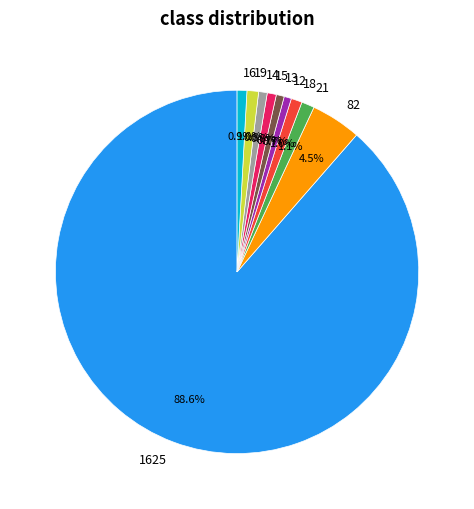

To the nearest percent, what is the difference between the largest and smallest slice percentages?

88%